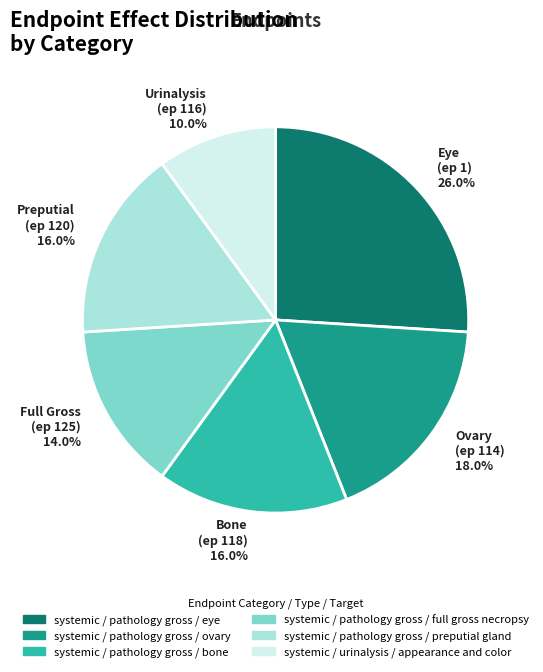

Combined, do Bone (ep 118) 16.0% and Urinalysis (ep 116) 10.0% account for over 50%?

No